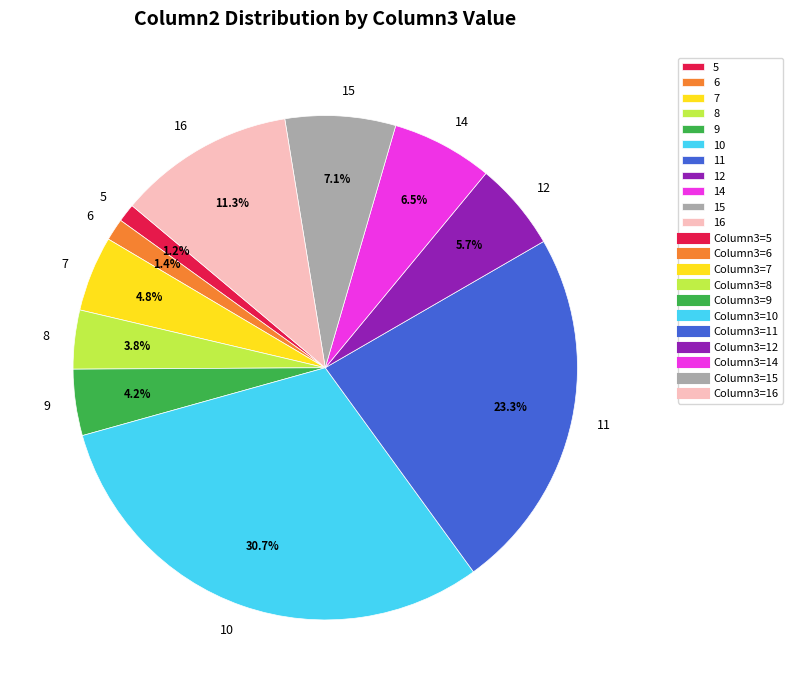

Is 15 the majority of the pie?

No